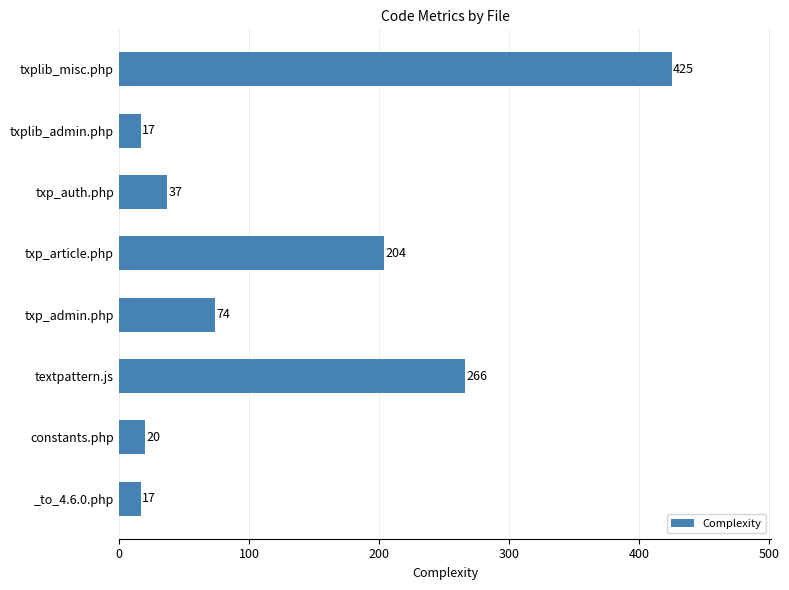

Is it true that the value at txplib_admin.php is 17?

True